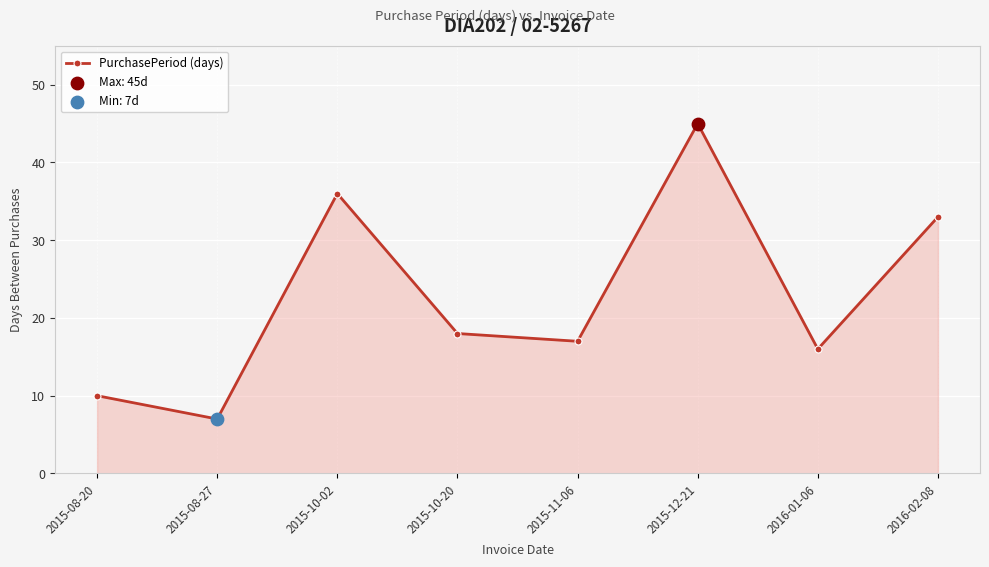

Which has a higher value, 2015-10-02 or 2016-02-08?

2015-10-02